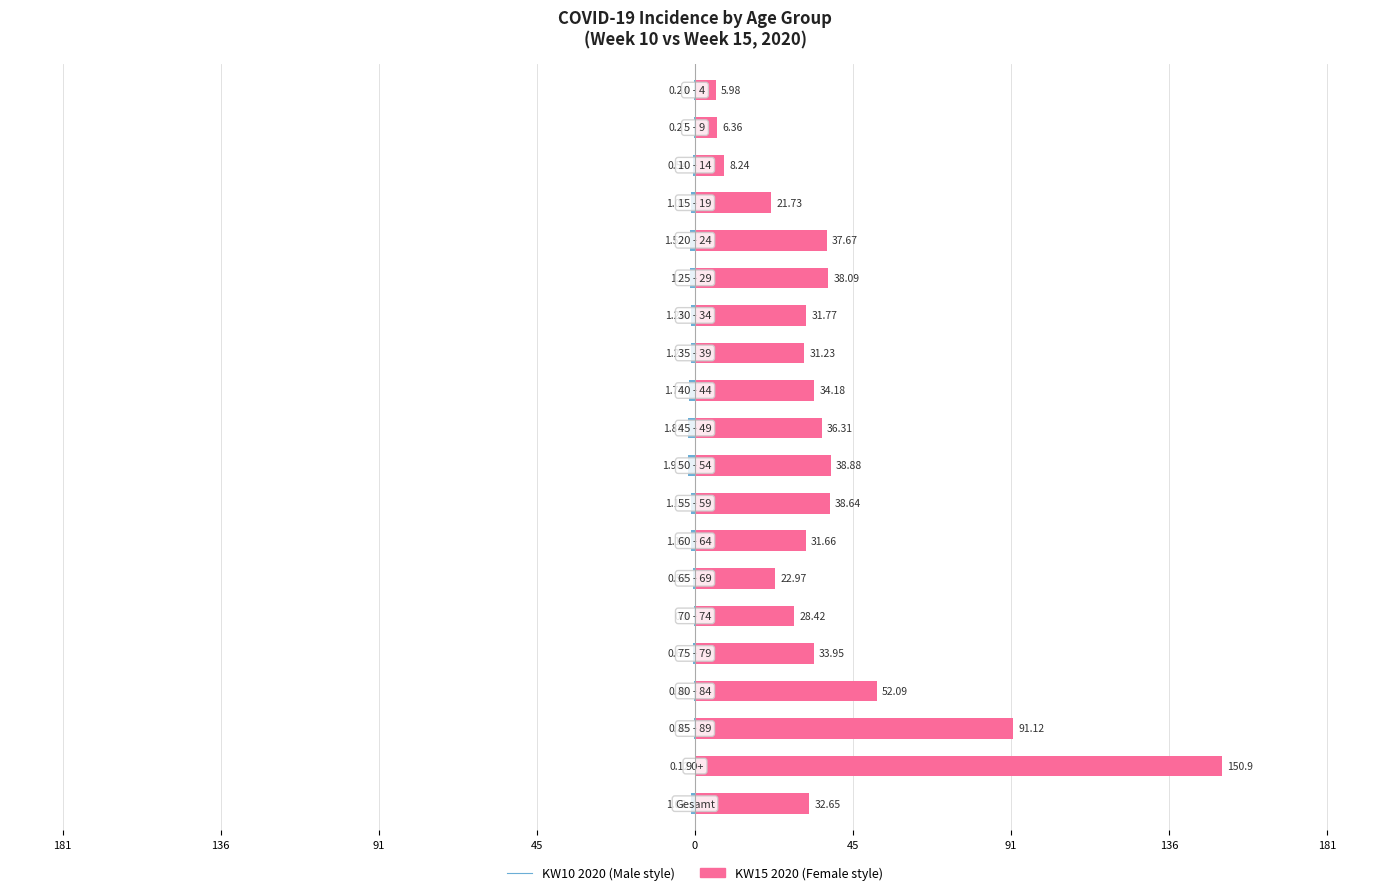

What is the difference between the second highest and minimum values in the 2020_15 series?

85.1